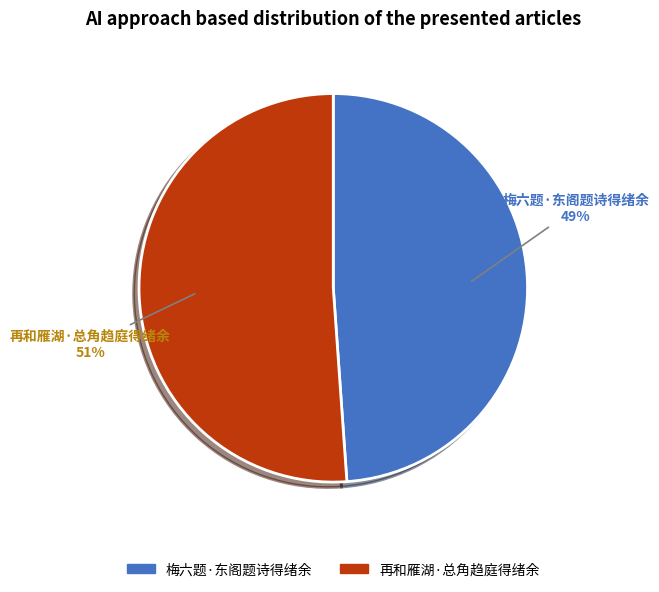

To the nearest percent, what percentage of the pie is 再和雁湖·总角趋庭得绪余?

51%